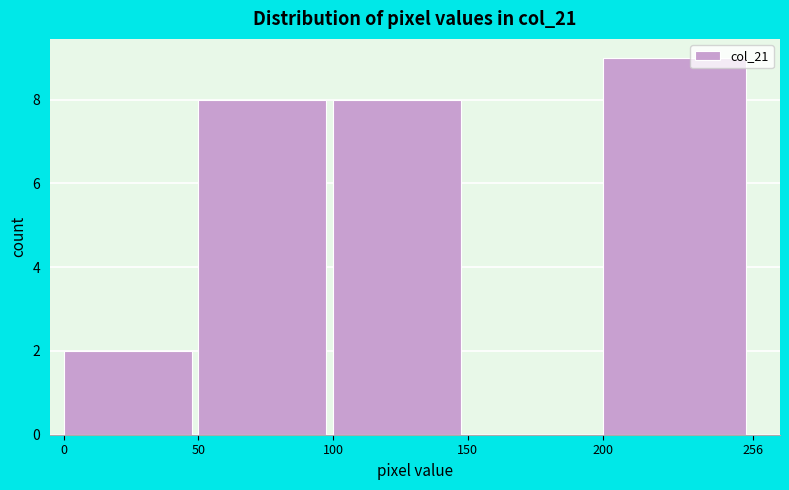

Reading left to right, transcribe this chart: for each bar, give the range it covers on the x-axis and its height. The values are not printed on the chart, so give them approximately, as read against the axis.

0 to 50: 2
50 to 100: 8
100 to 150: 8
150 to 200: 0
200 to 256: 9